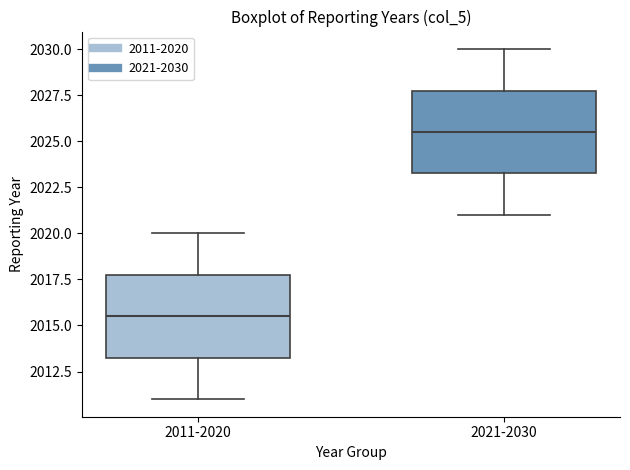

Reading left to right, read every box against the y-axis: the position of its median line, the range the box covers, and the ends of its whiskers. The values are not printed on the chart, so give them approximately, as read against the axis.

2011-2020: median 2015.5, box 2013.5 to 2018.0, whiskers 2011.0 to 2020.0
2021-2030: median 2025.5, box 2023.5 to 2028.0, whiskers 2021.0 to 2030.0